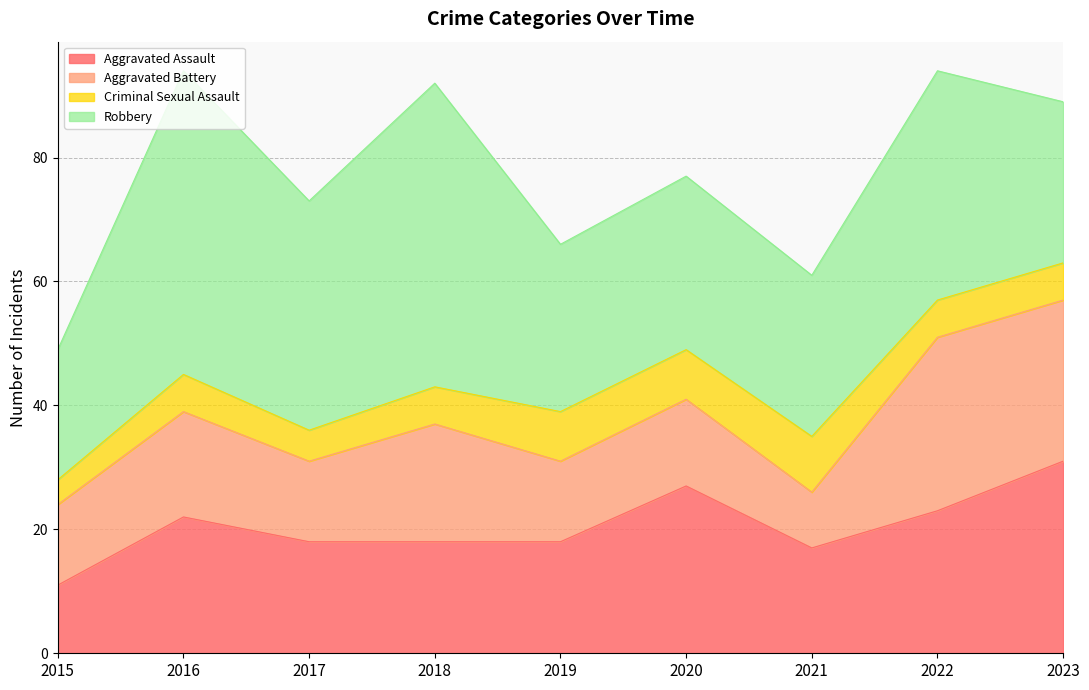

Where is Aggravated Battery nearest to the value 18?

2016